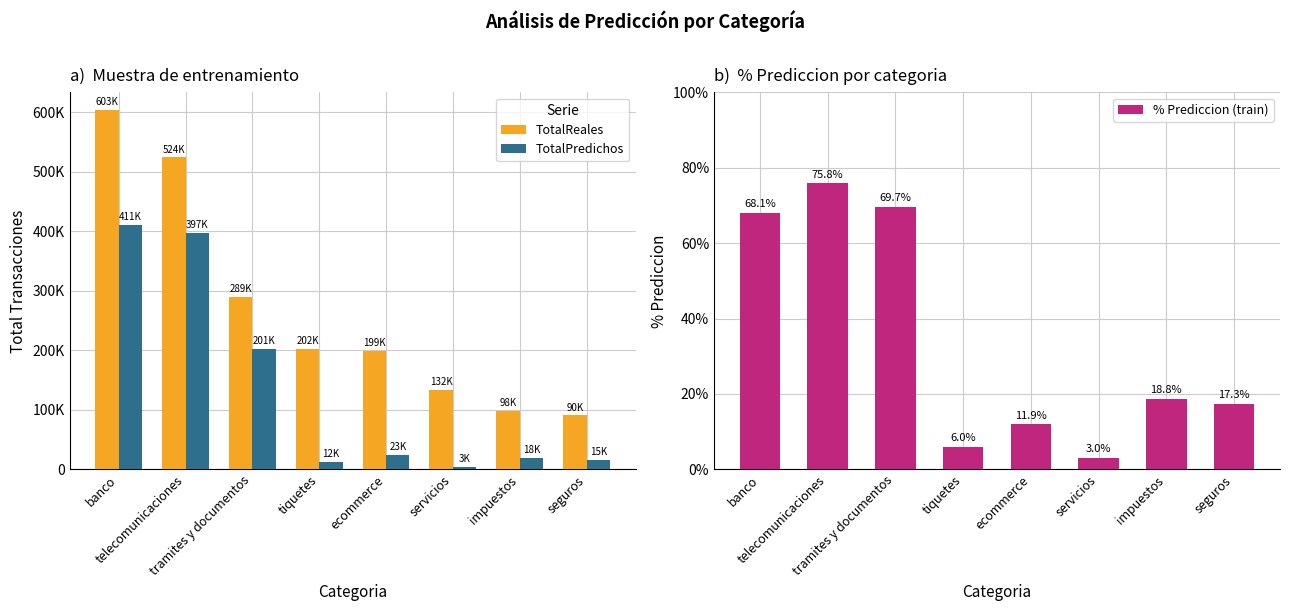

What is the average value of the % Prediccion (train) series?

0.3